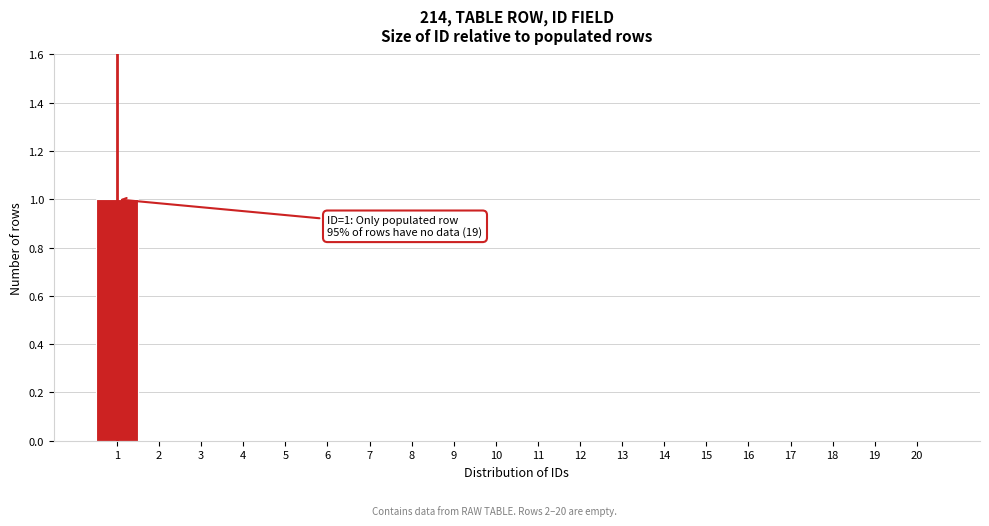

Over which range of the x-axis is the bar tallest?

0.5 to 1.5